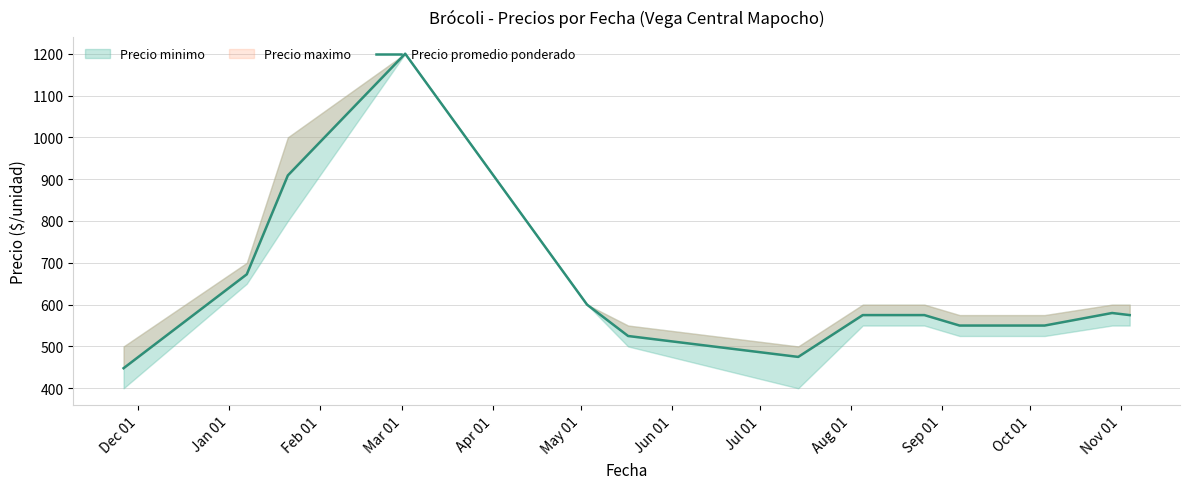

At which category does the chart reach its minimum across all series?

Dec 01